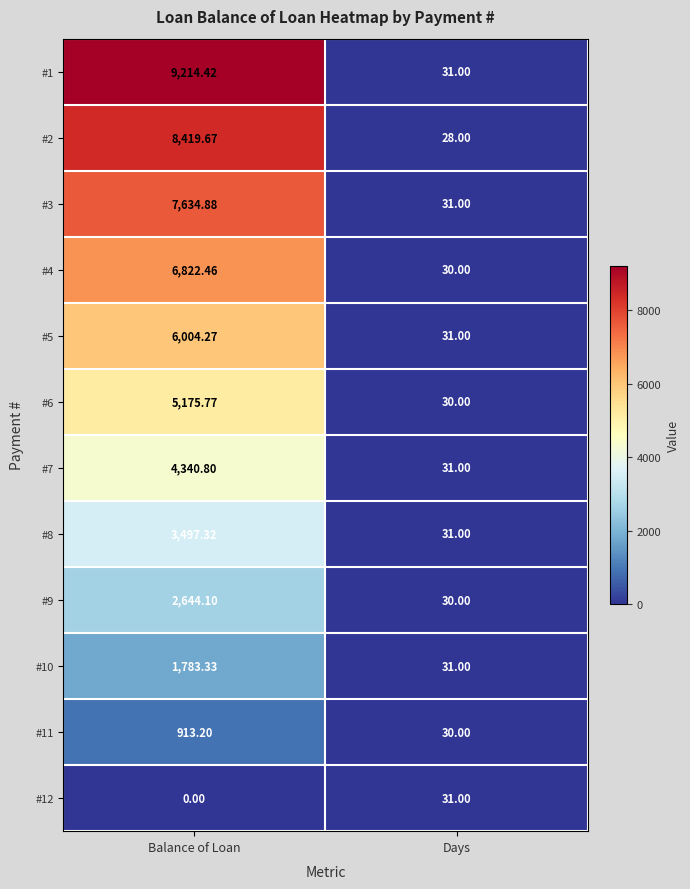

How many data points in #7 are above 4340?

1